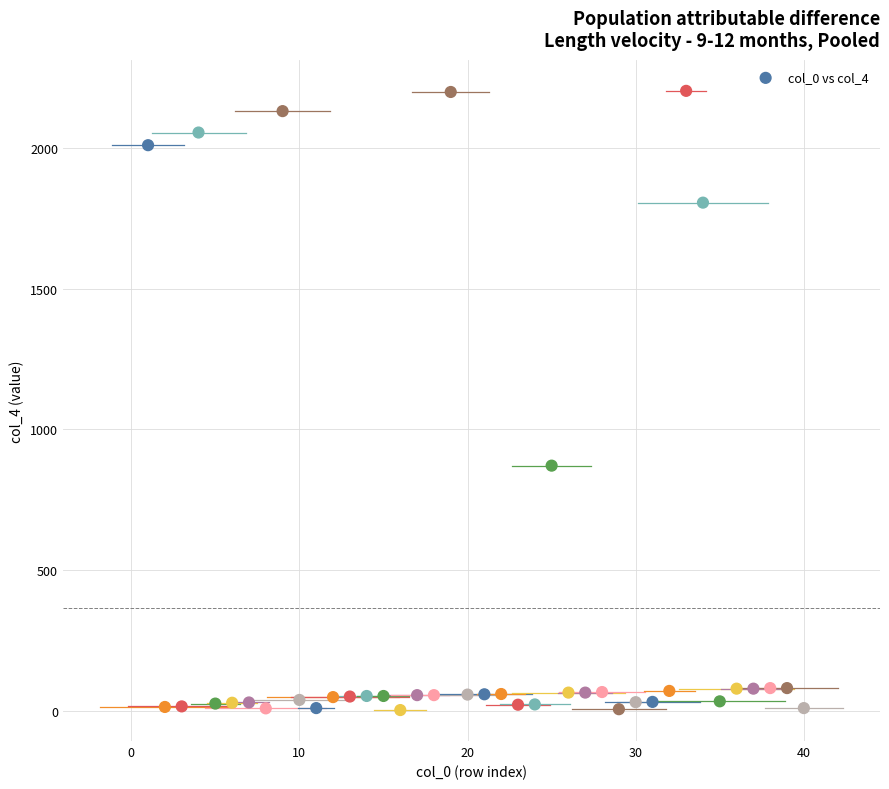

What is the range of Y values (max minus min)?

2199